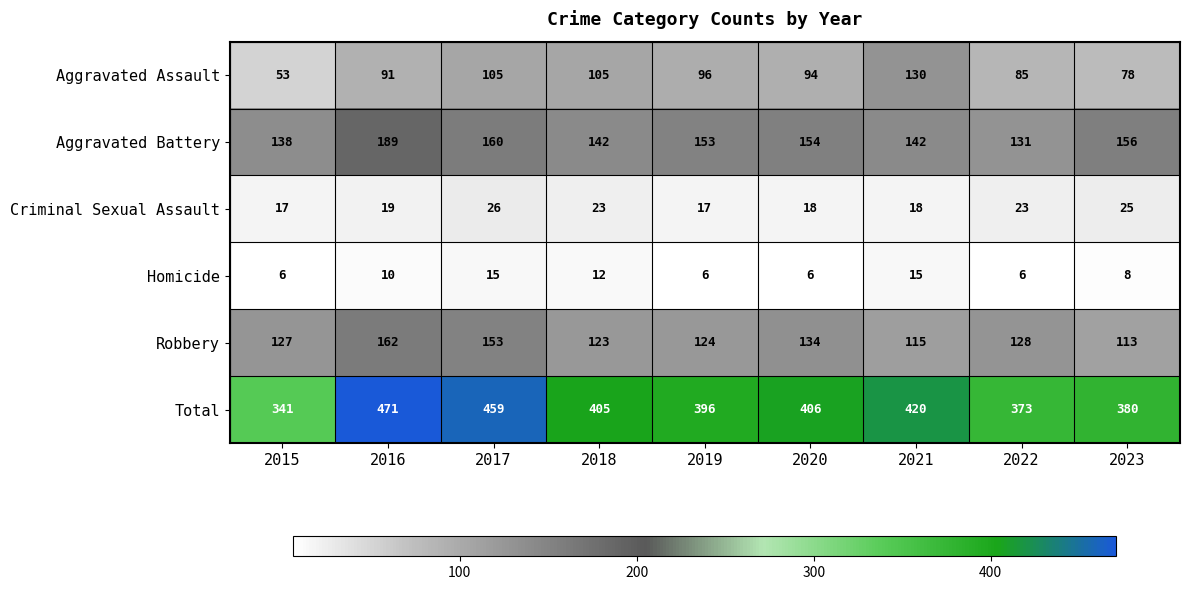

Between 2017 and 2023, which series saw the biggest shift?

Total